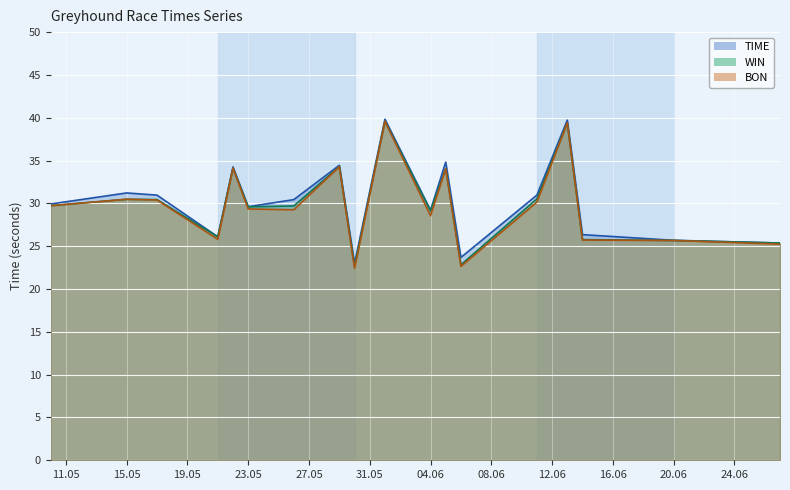

What are all the series names shown in the legend?

TIME, WIN, BON